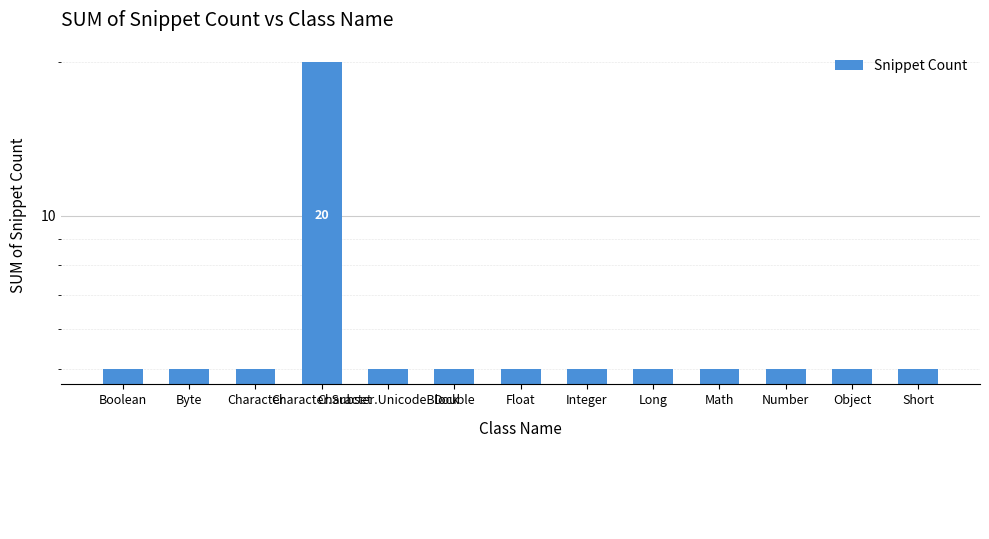

What is the difference between the maximum and minimum values?

15